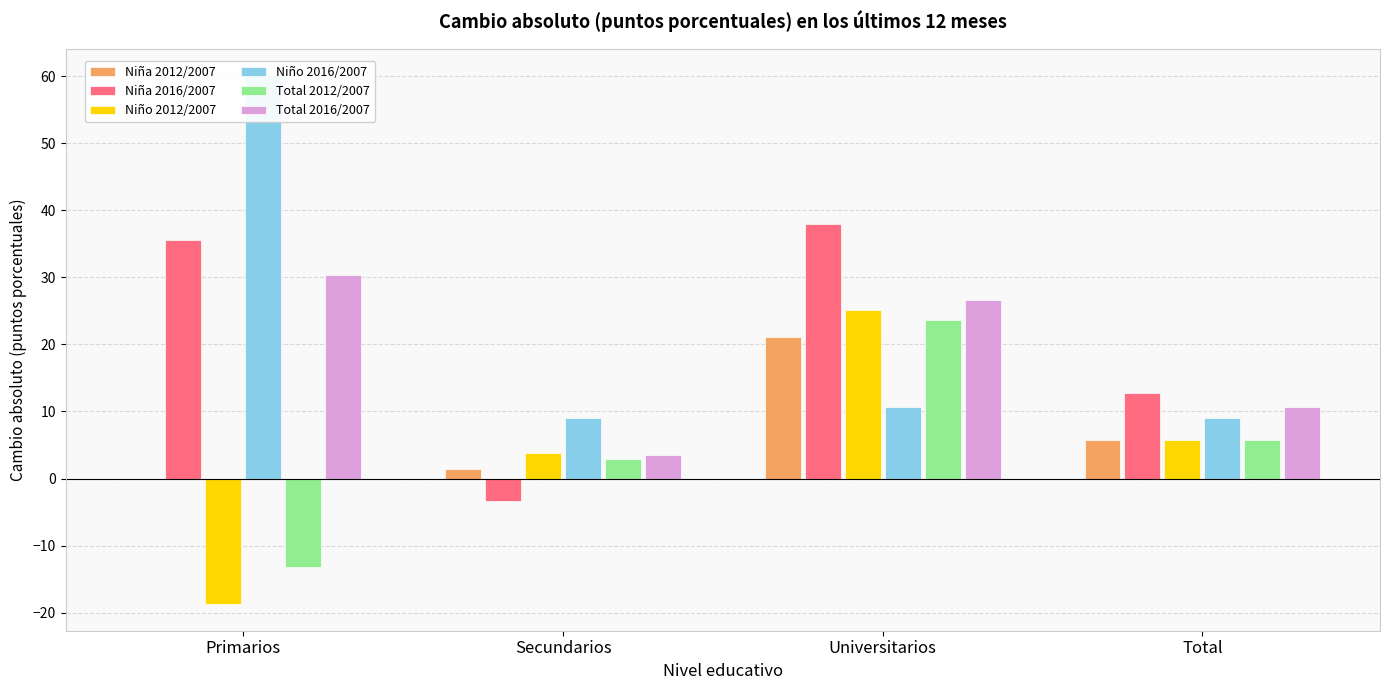

Where is Niña 2016/2007 nearest to the value 17?

Total